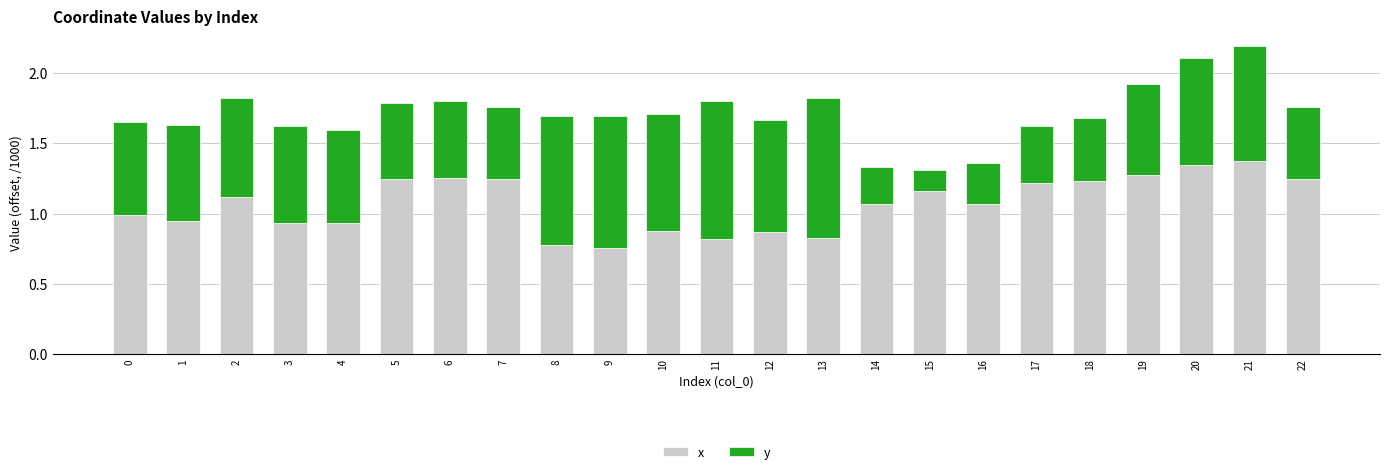

What is the sum of the x values at 5 and 22?

2.5